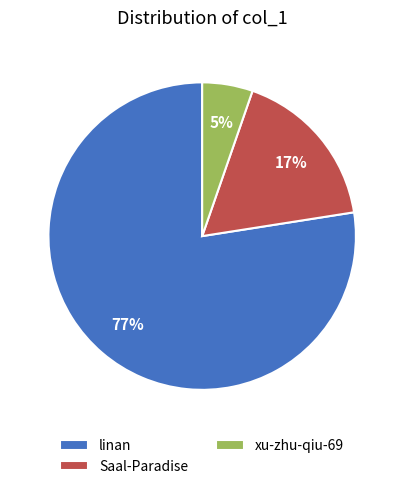

What is the largest slice in the pie chart?

linan